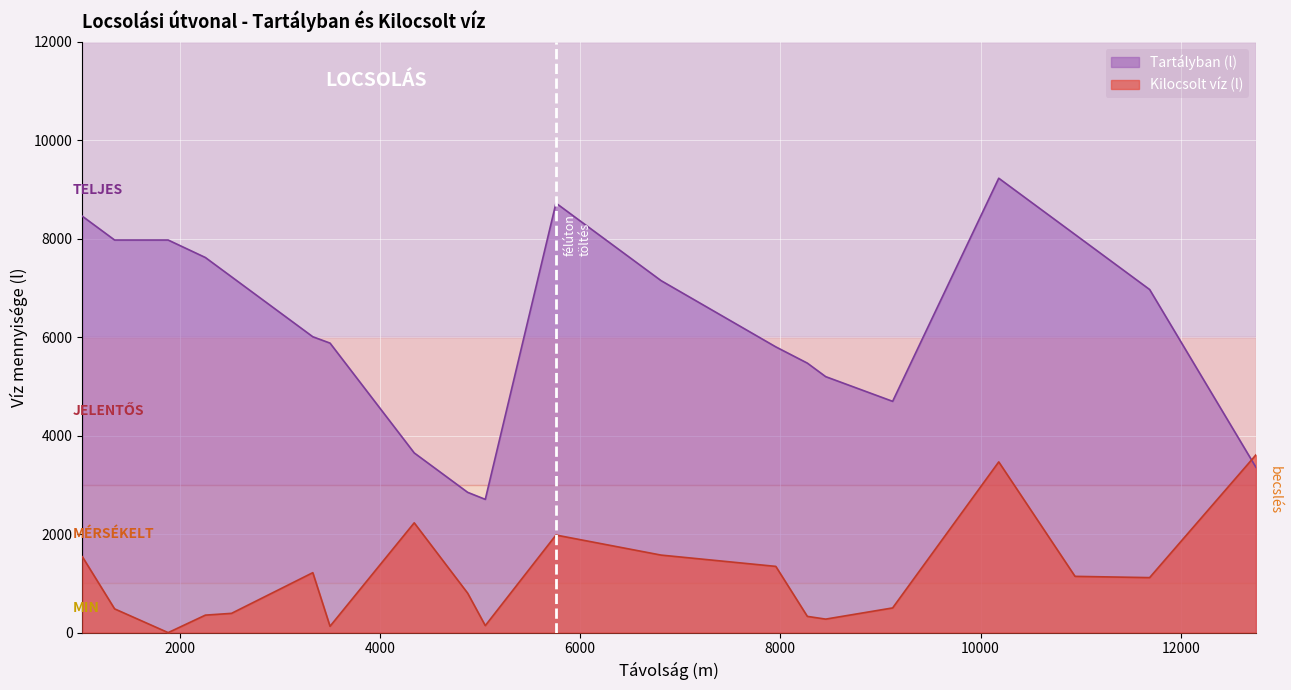

Is the value of Kilocsolt víz (l) at Gesztenye sor greater than the value of Tartályban (l) at Május 1. út?

No